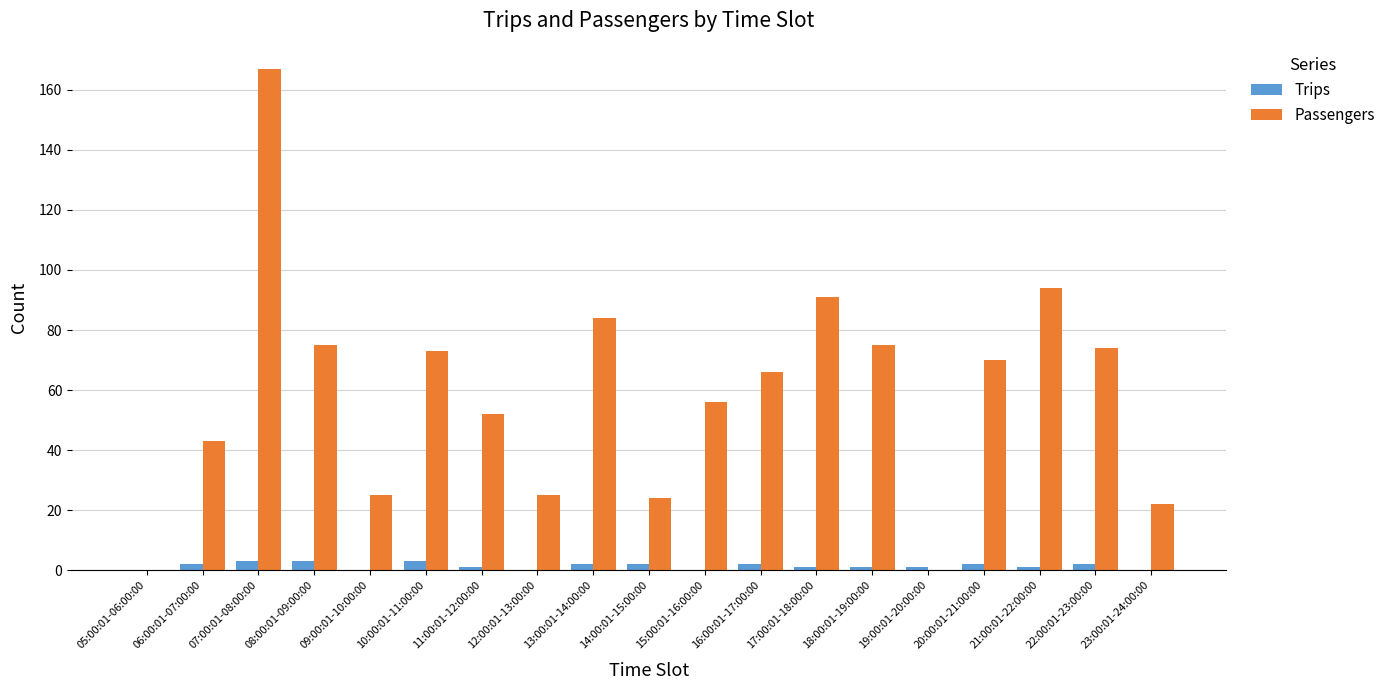

Reading left to right, what are all the values shown in this chart?

Trips: 0	2	3	3	0	3	1	0	2	2	0	2	1	1	1	2	1	2	0
Passengers: 0	43	167	75	25	73	52	25	84	24	56	66	91	75	0	70	94	74	22